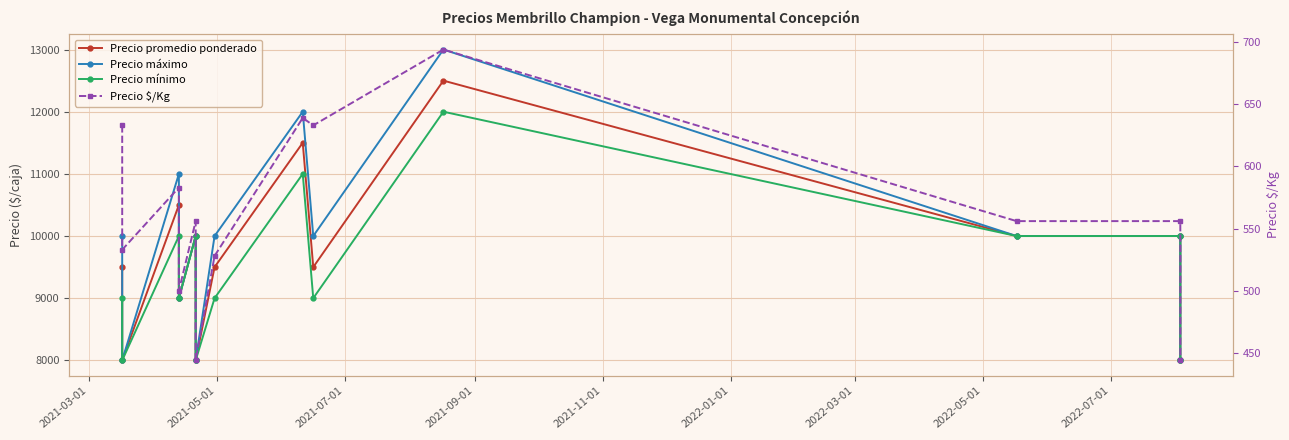

The Precio mínimo series shows 12942 at 2021-05-01. True or false?

False